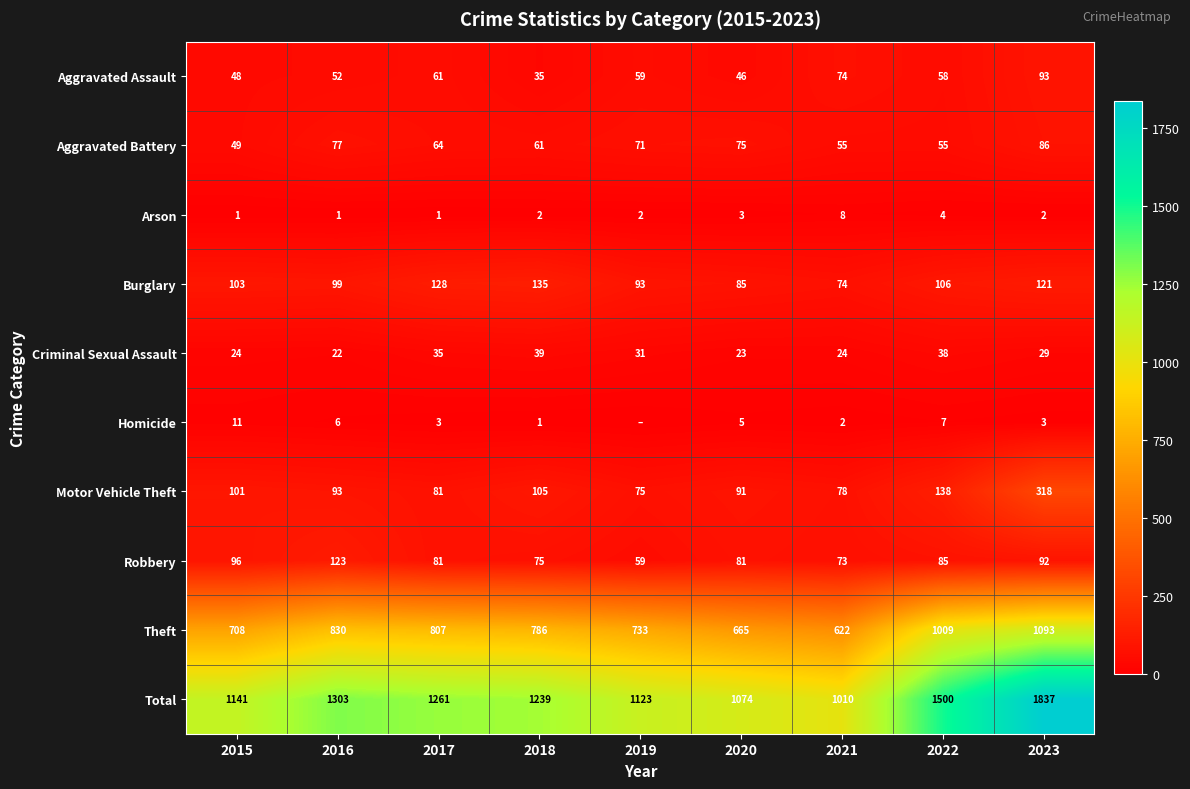

Count the number of data series in this chart.

10